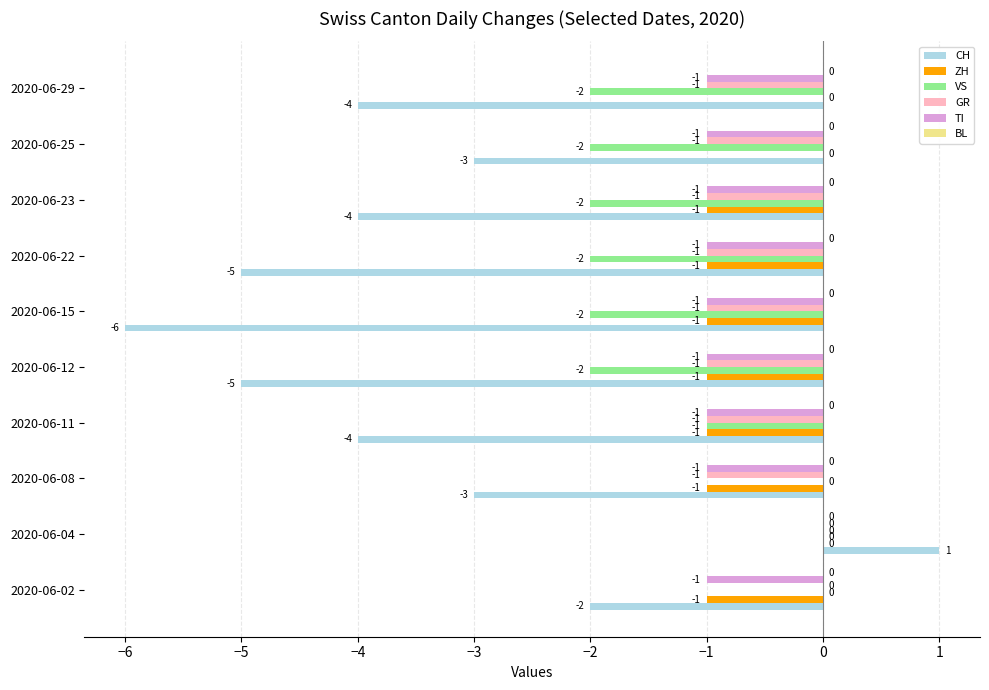

Which series has the largest total across all categories?

ZH